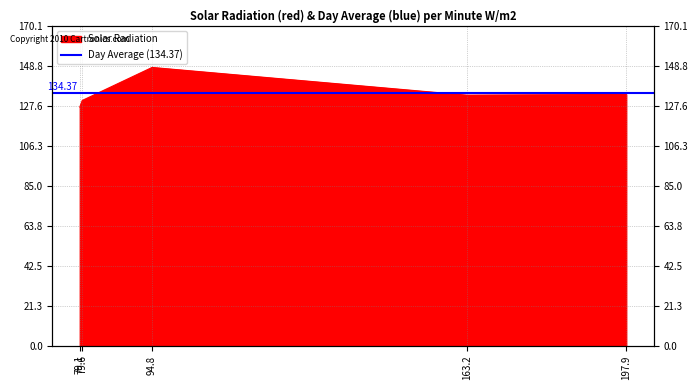

How many values exceed 133?

3